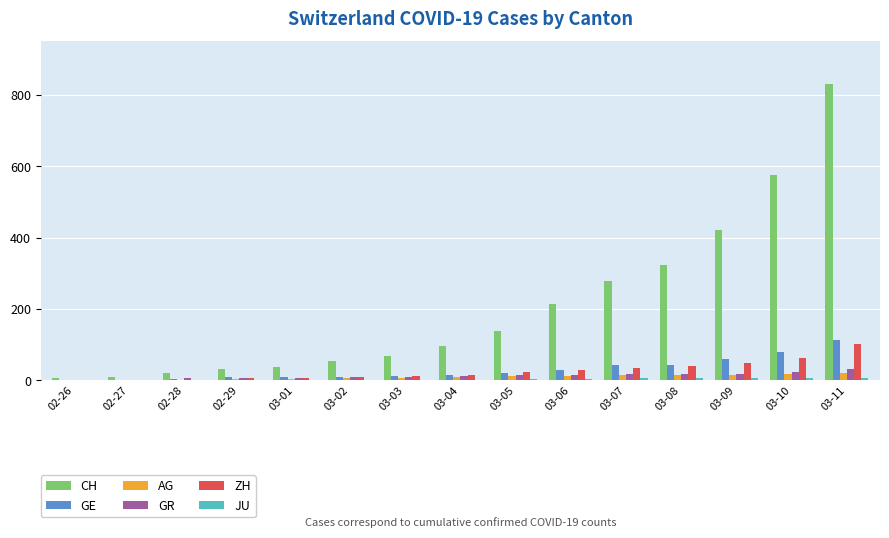

What is the sum of all GR values?

188